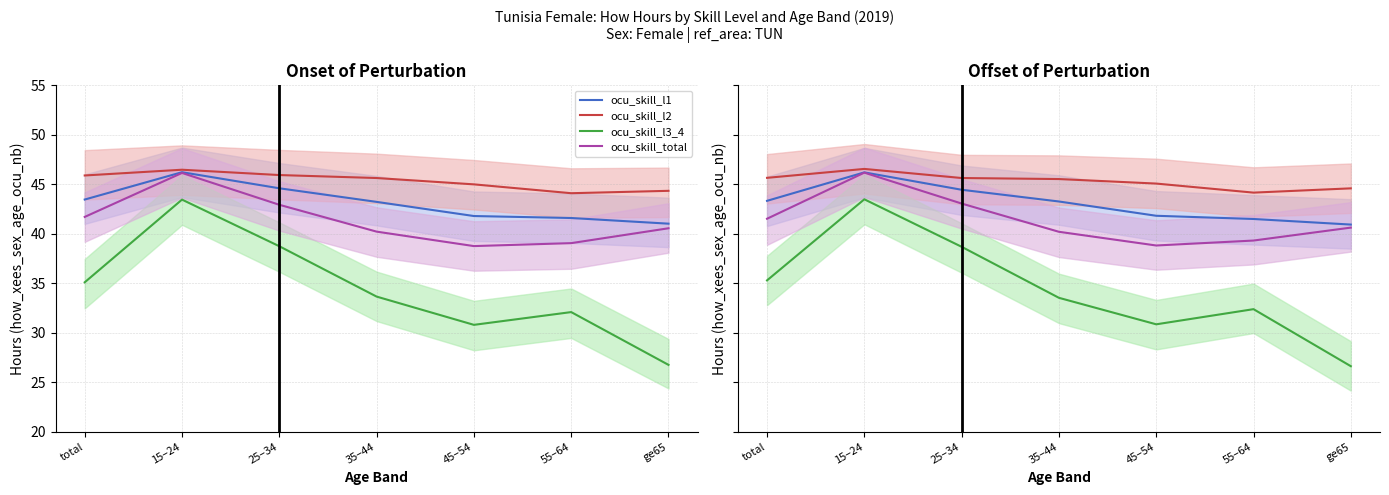

True or false: ocu_skill_l3_4 and ocu_skill_total cross at least once.

False